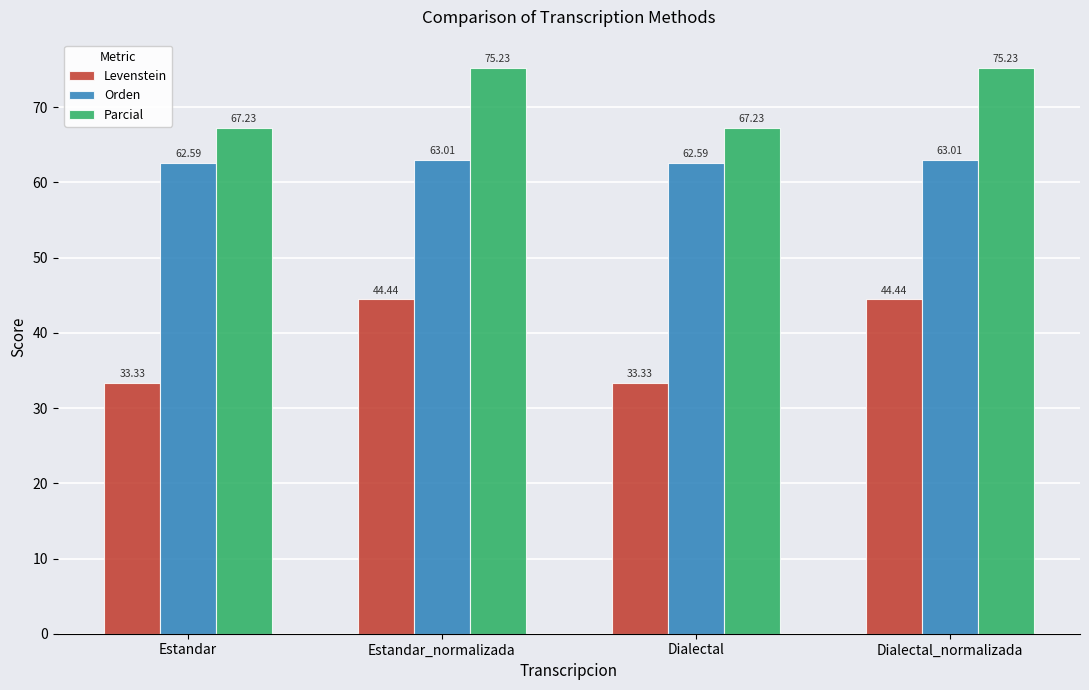

Does the chart contain any negative values?

No